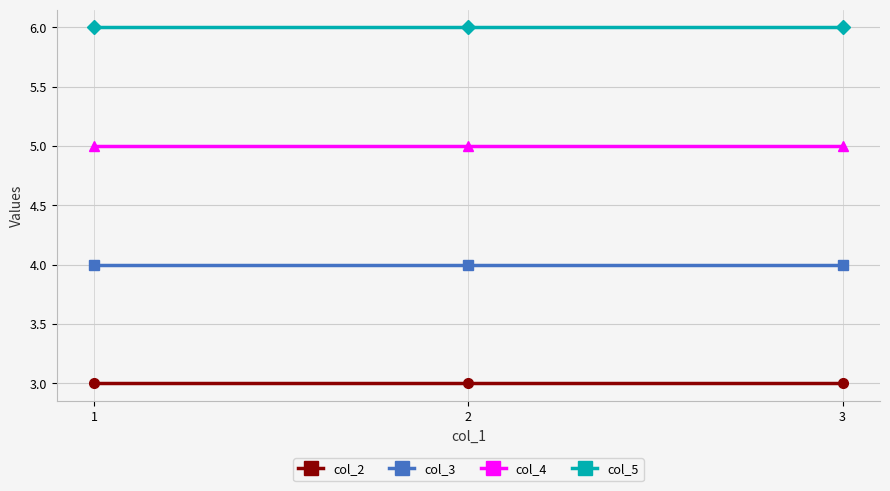

What value does the col_2 series have at 3?

3